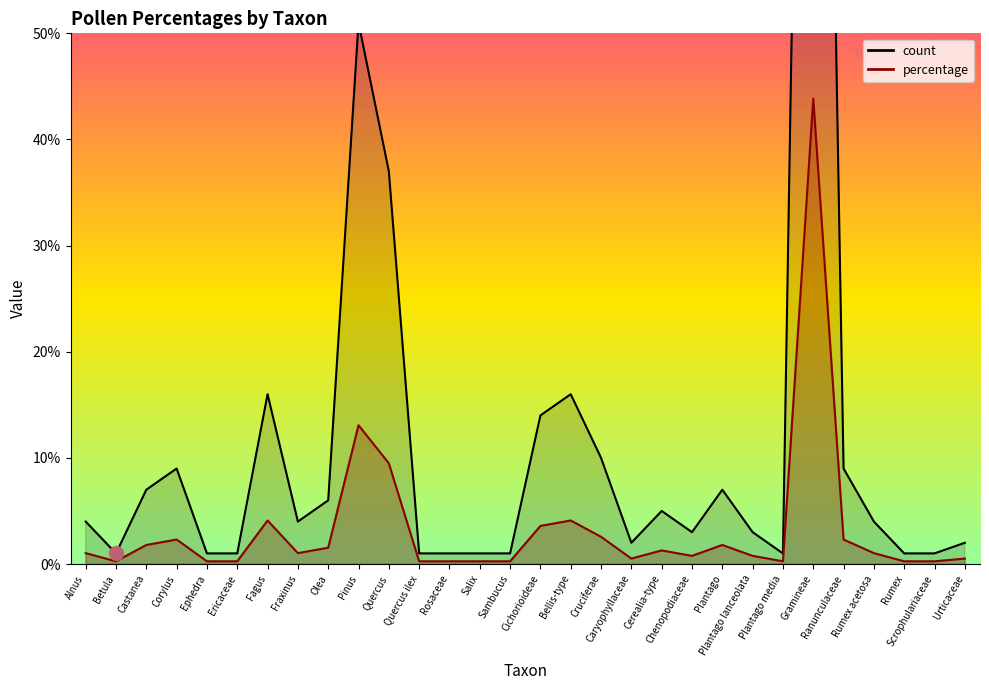

Count the number of data series in this chart.

2